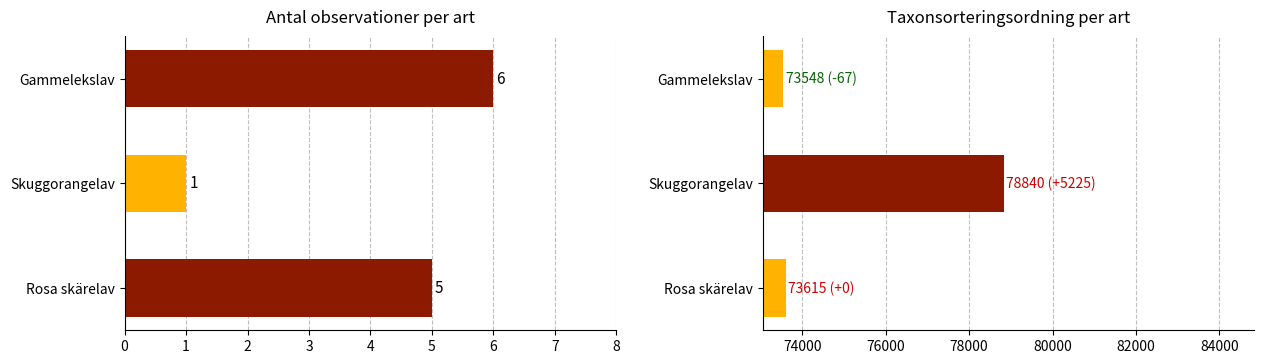

Is it true that Antal observationer equals 1 at Skuggorangelav?

False